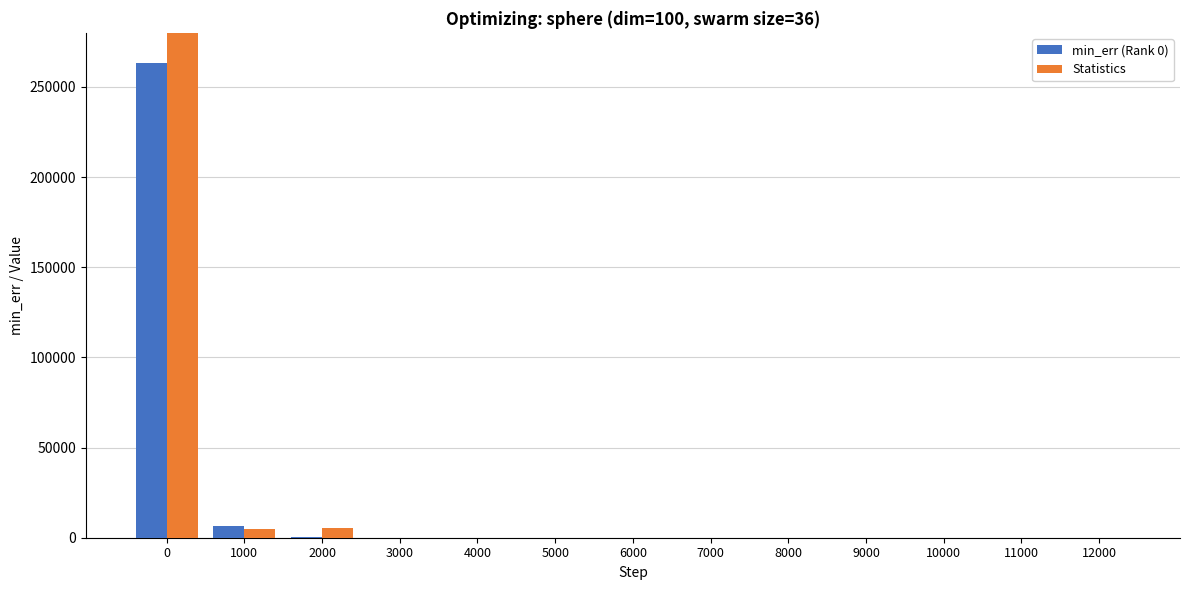

How many data points in min_err (Rank 0) are above 12?

7